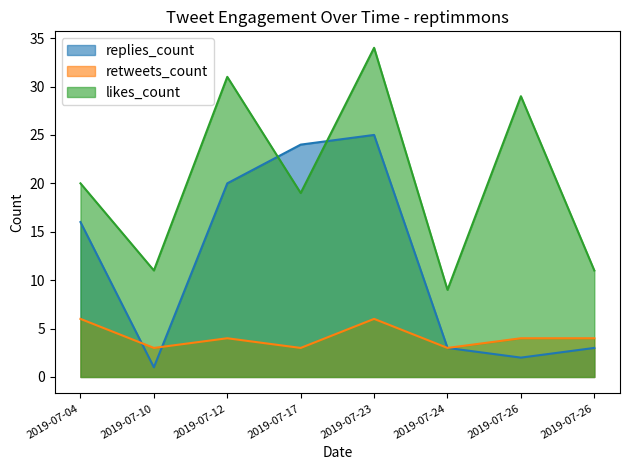

What is the average value of the retweets_count series?

4